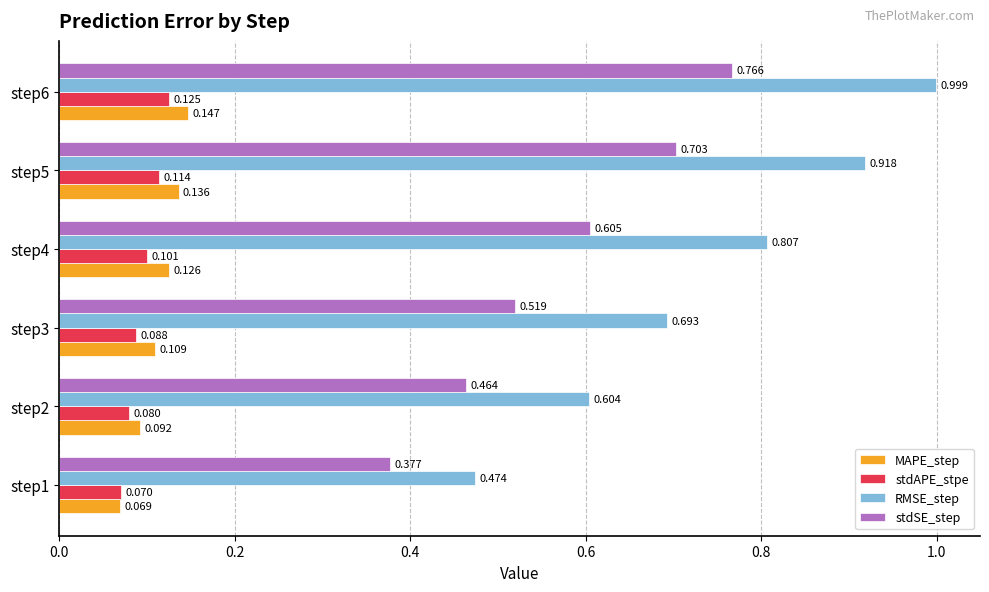

Which series has the largest total across all categories?

RMSE_step